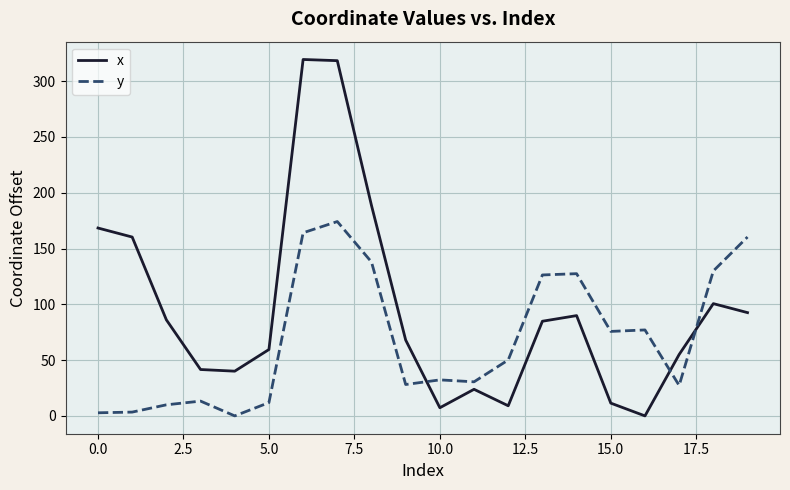

Which series has the widest spread of values?

x